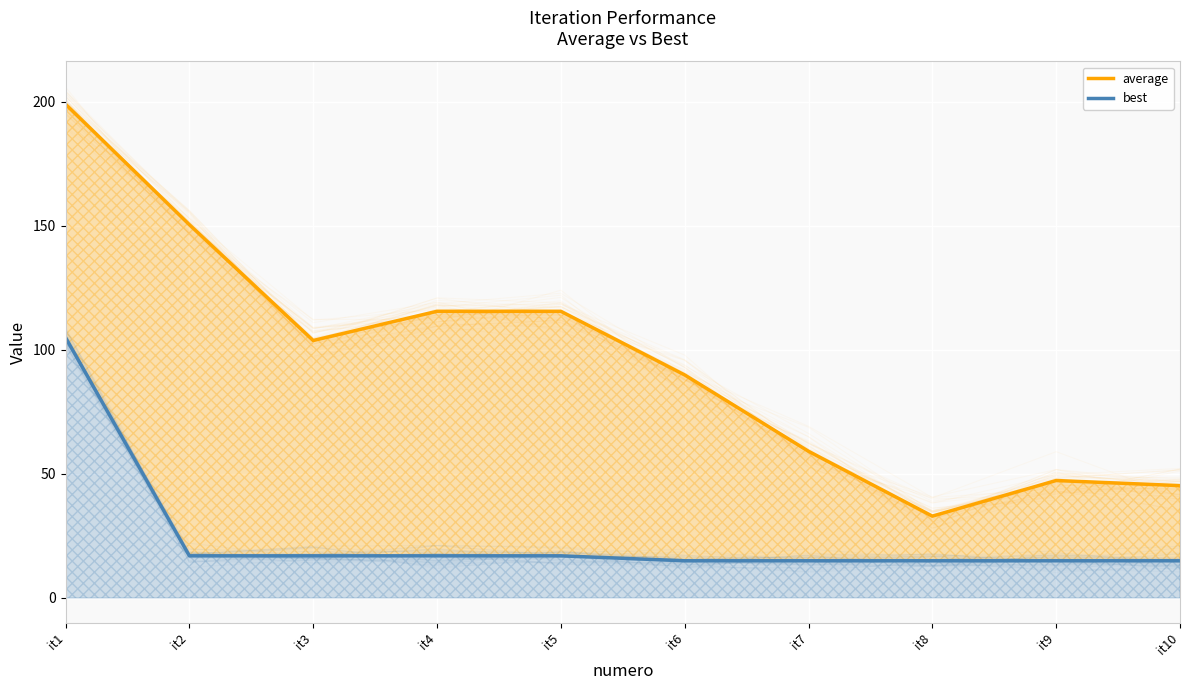

The value of average at it5 is 115.6. True or false?

True